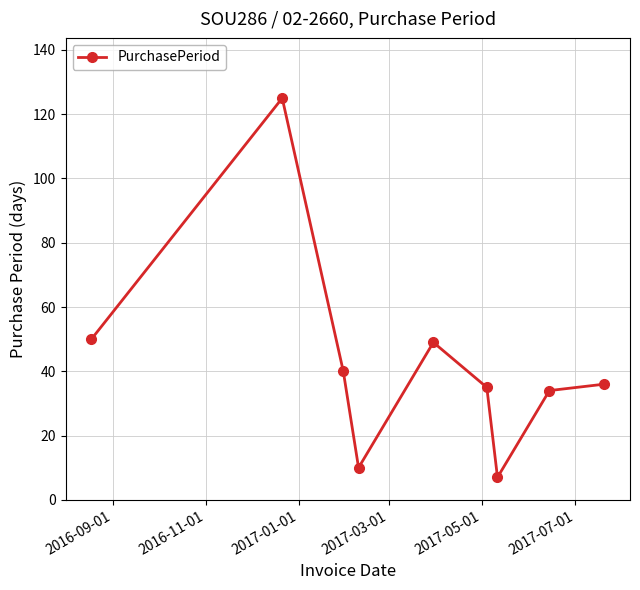

How many interior local valleys (lower than both neighbors) does the data have?

2